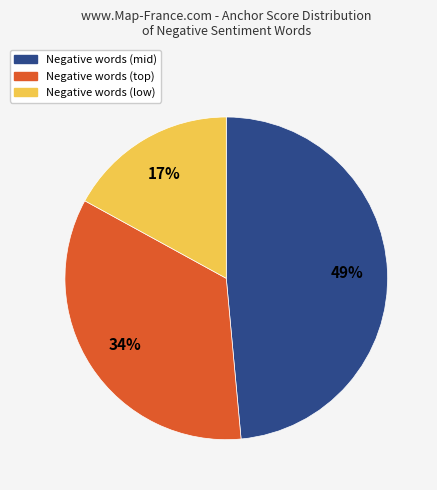

To the nearest percent, what is the average slice percentage?

33%